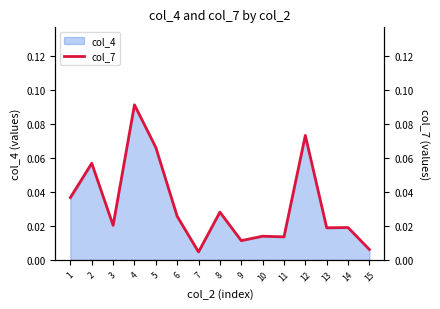

Does the chart have visible grid lines?

No